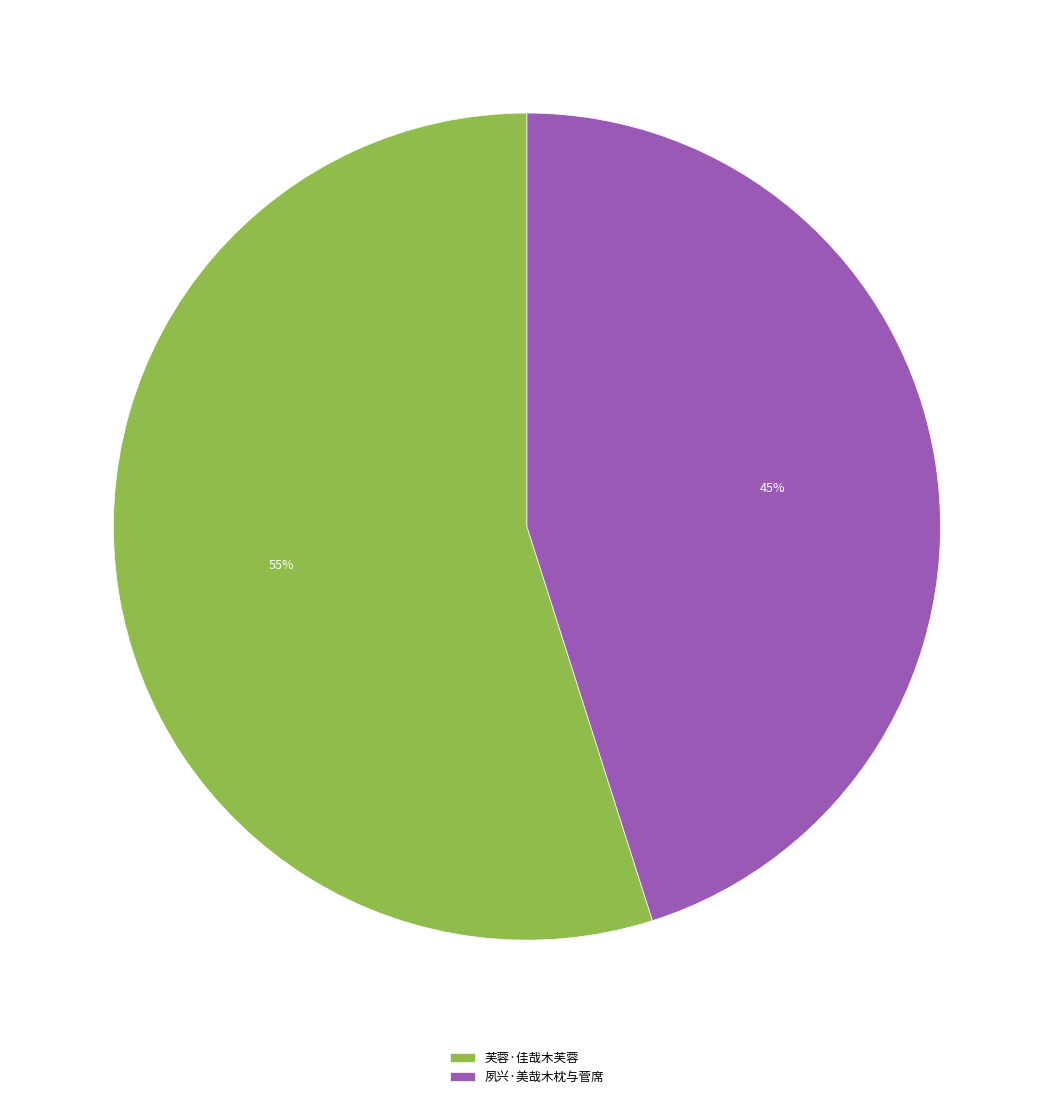

Which has a higher value, 芙蓉·佳哉木芙蓉 or 夙兴·美哉木枕与菅席?

芙蓉·佳哉木芙蓉